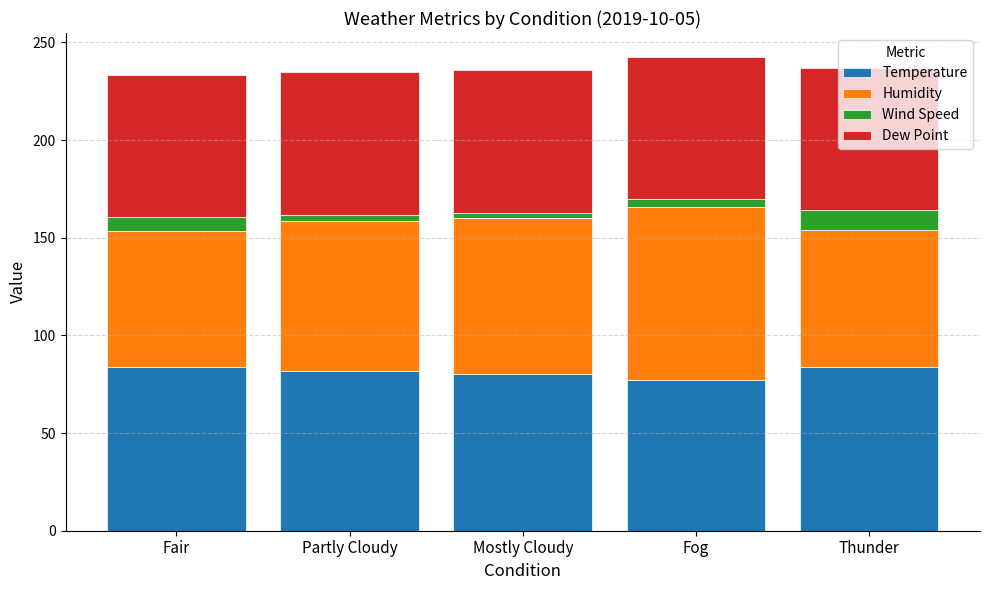

How many distinct data groups are displayed?

4